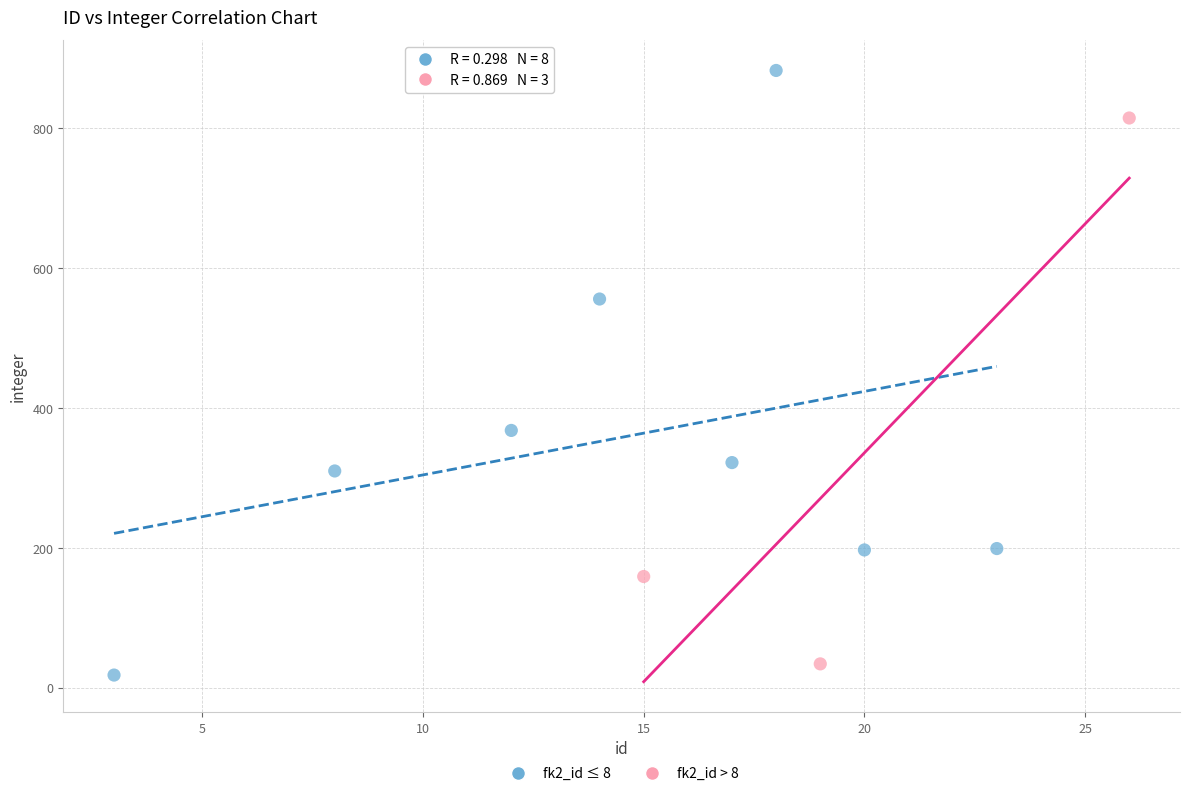

Which series has the largest Y range (max minus min)?

fk2_id ≤ 8